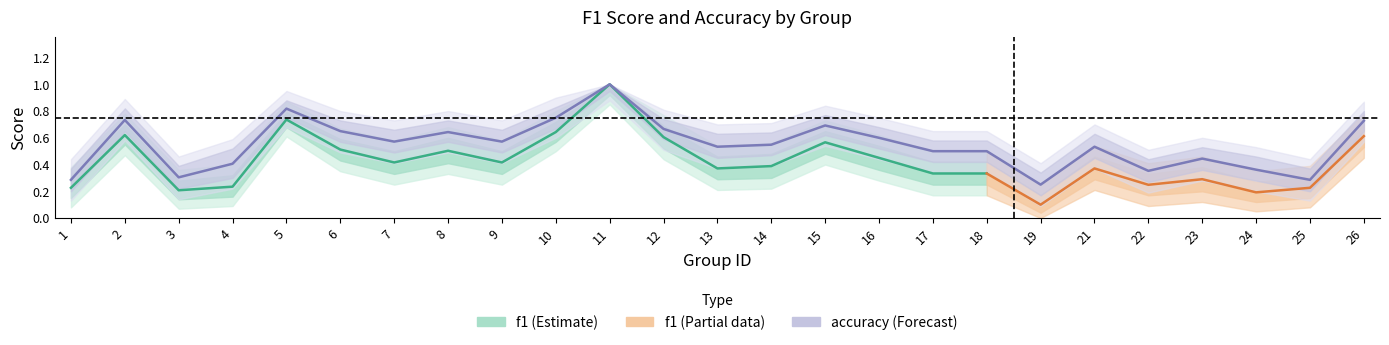

What is the difference between the second highest and second lowest values?

0.5